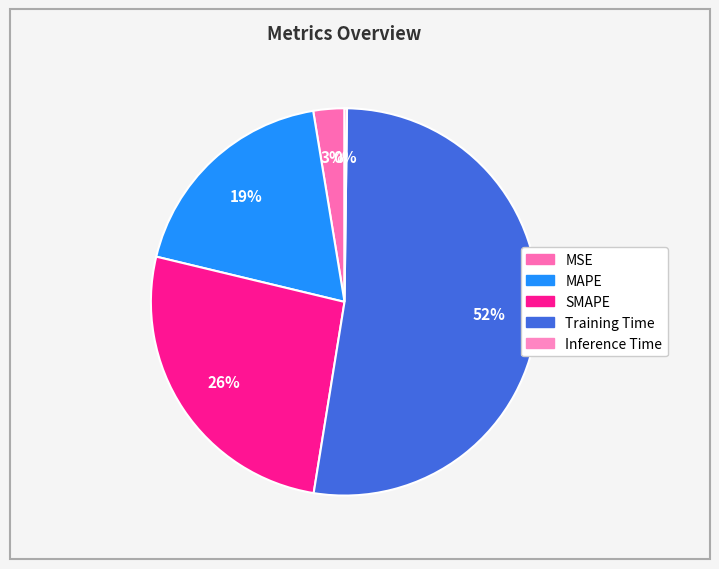

Do Training Time and Inference Time together represent more than half of the pie?

Yes